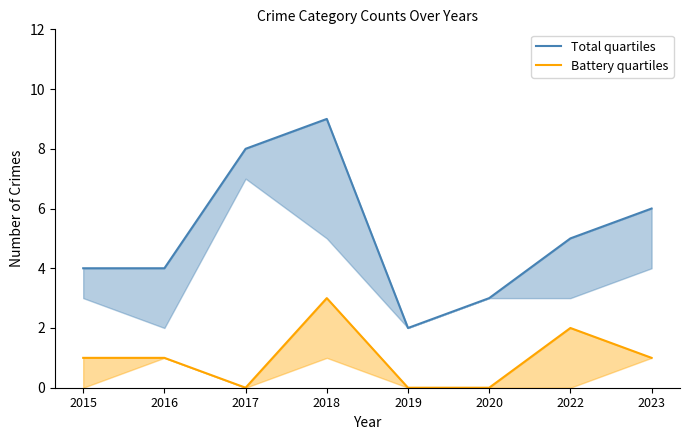

At which category does Aggravated Battery reach its first local peak?

2018